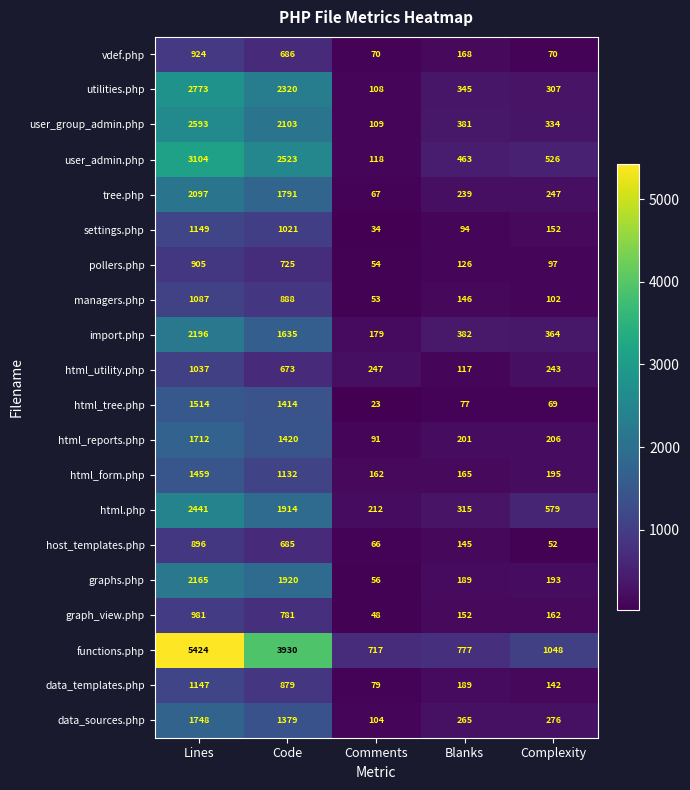

What is the total value across all series at Complexity?

5364